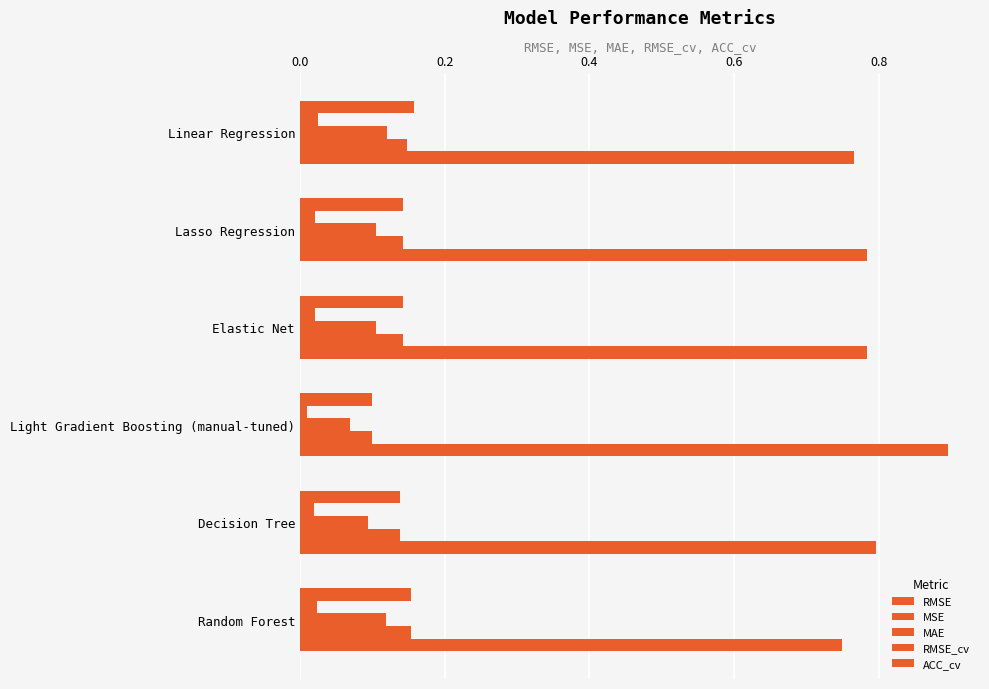

Reading left to right, list all the values displayed in this chart.

RMSE: 0.2	0.1	0.1	0.1	0.1	0.2
MSE: 0.0	0.0	0.0	0.0	0.0	0.0
MAE: 0.1	0.1	0.1	0.1	0.1	0.1
RMSE_cv: 0.1	0.1	0.1	0.1	0.1	0.2
ACC_cv: 0.8	0.8	0.8	0.9	0.8	0.7